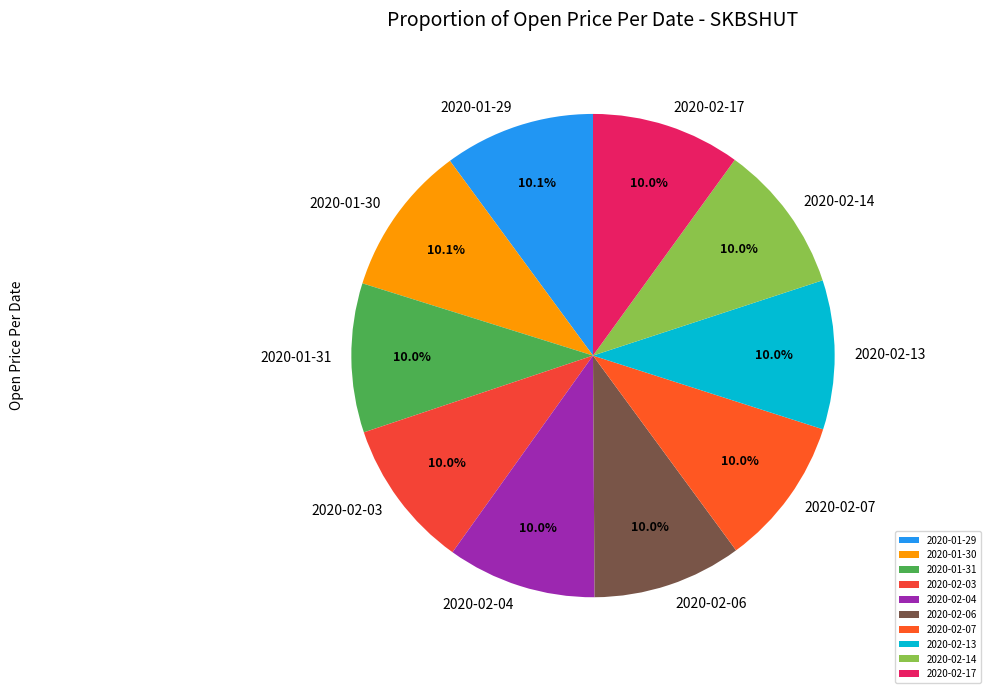

Does 2020-02-14 represent more than half of the total?

No